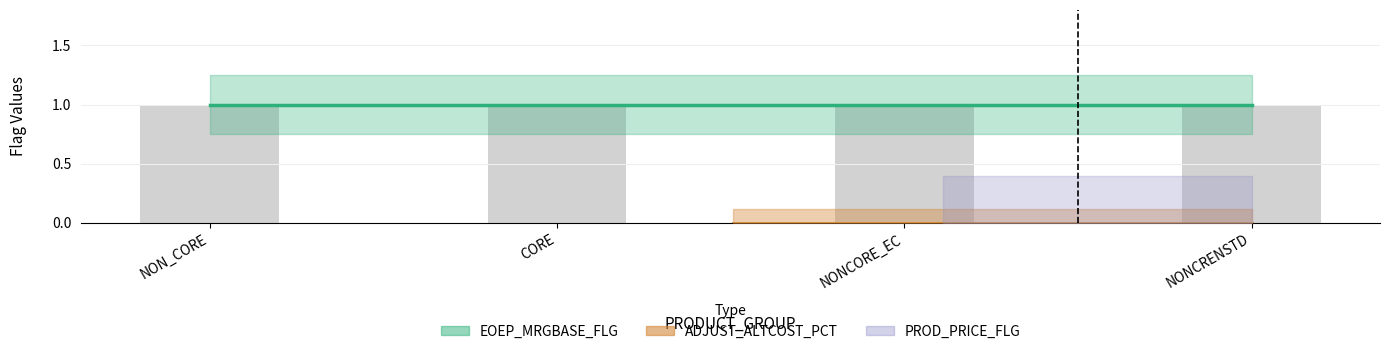

List the series in order of their peak value, lowest first.

PROD_PRICE_FLG, ADJUST_ALTCOST_PCT, EOEP_MRGBASE_FLG